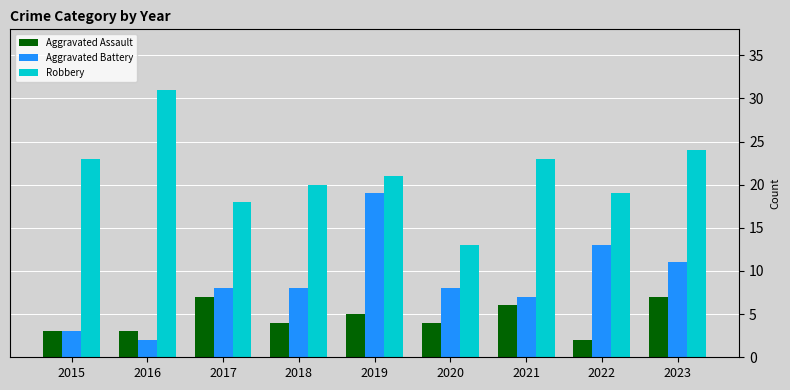

At how many categories does at least one series exceed 12?

9